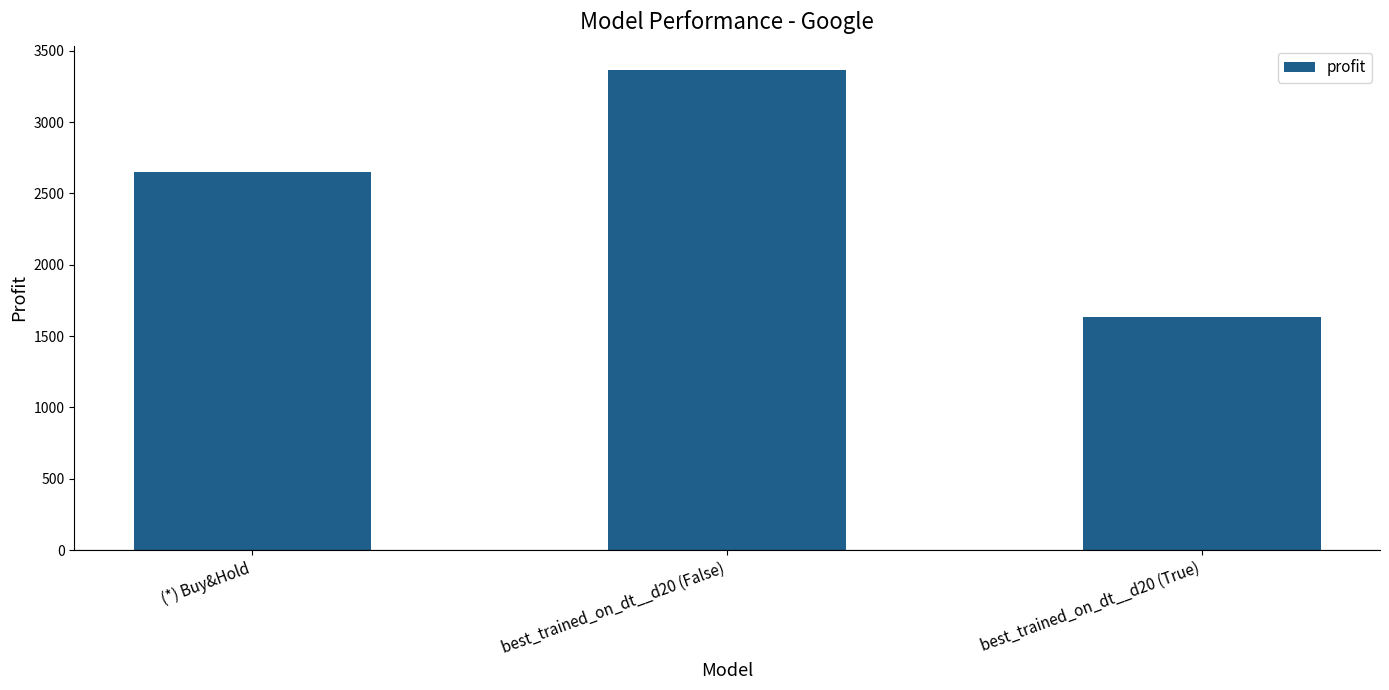

List the labels in order of value, largest first.

best_trained_on_dt__d20 (False), (*) Buy&Hold, best_trained_on_dt__d20 (True)